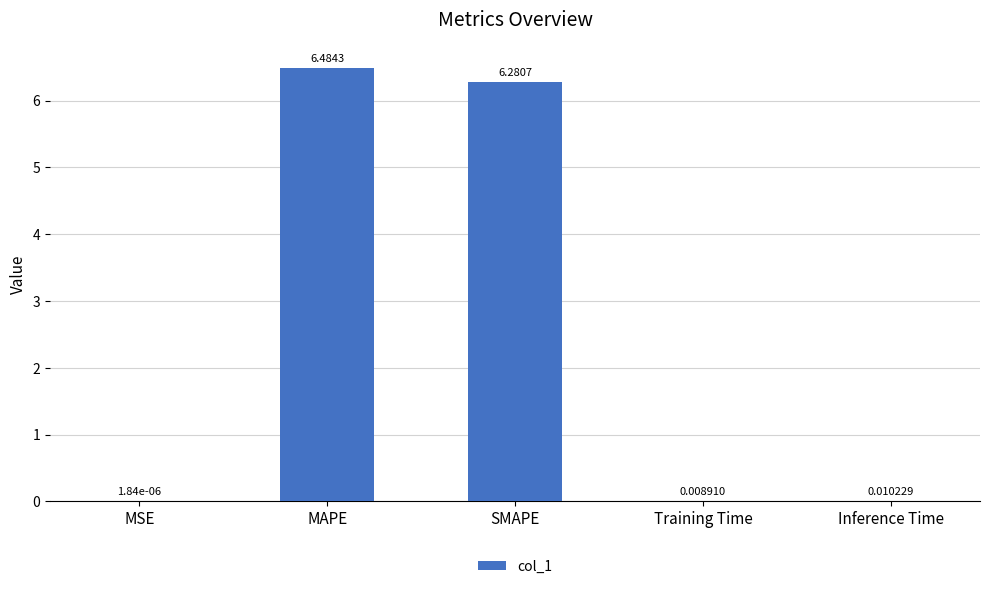

At which category does the chart reach its peak across all series?

MAPE